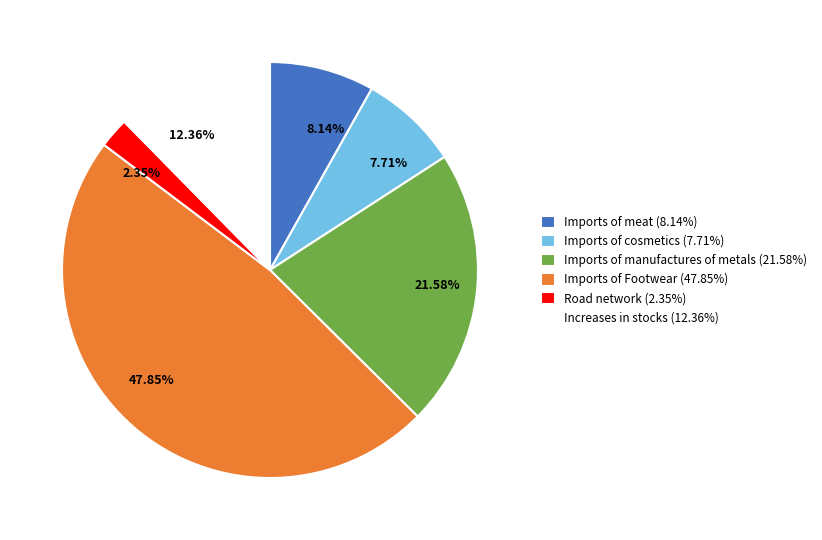

Between Increases in stocks (12.36%) and Imports of manufactures of metals (21.58%), which is larger?

Imports of manufactures of metals (21.58%)